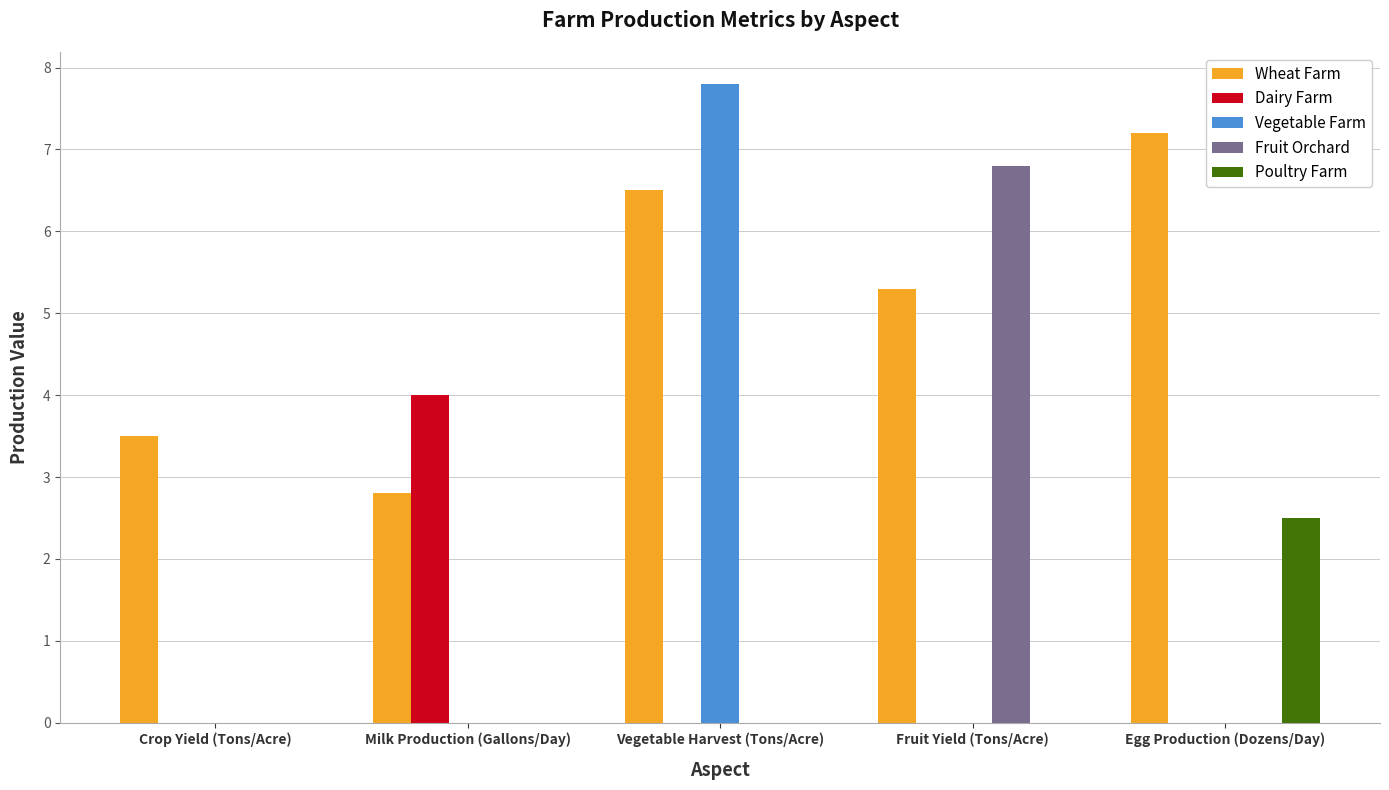

How many Vegetable Farm values are between 0 and 1?

4